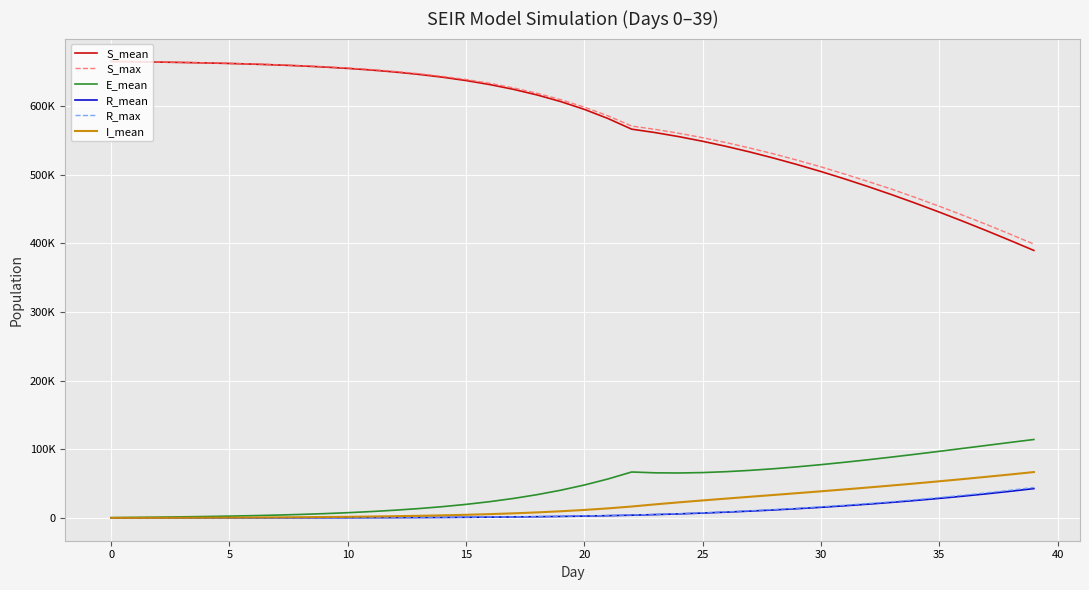

What are all the series names shown in the legend?

S_mean, S_max, E_mean, R_mean, R_max, I_mean